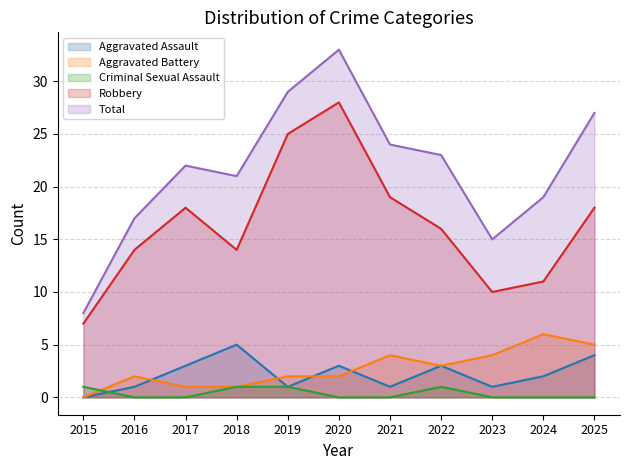

At which category does the chart reach its minimum across all series?

2015